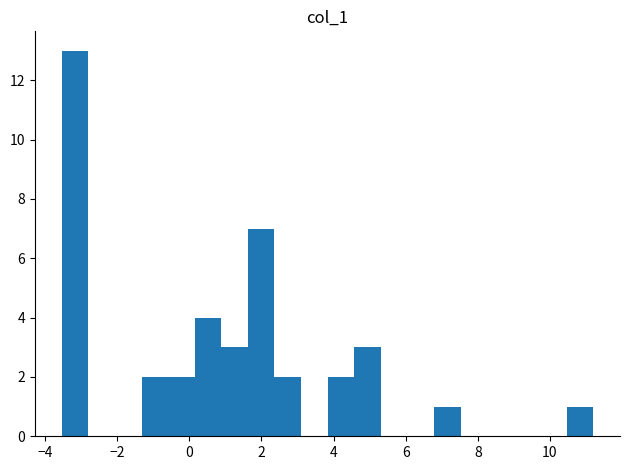

Around what value on the x-axis is the tallest bar? Give the approximate position of its centre, as read against the axis.

-3.2